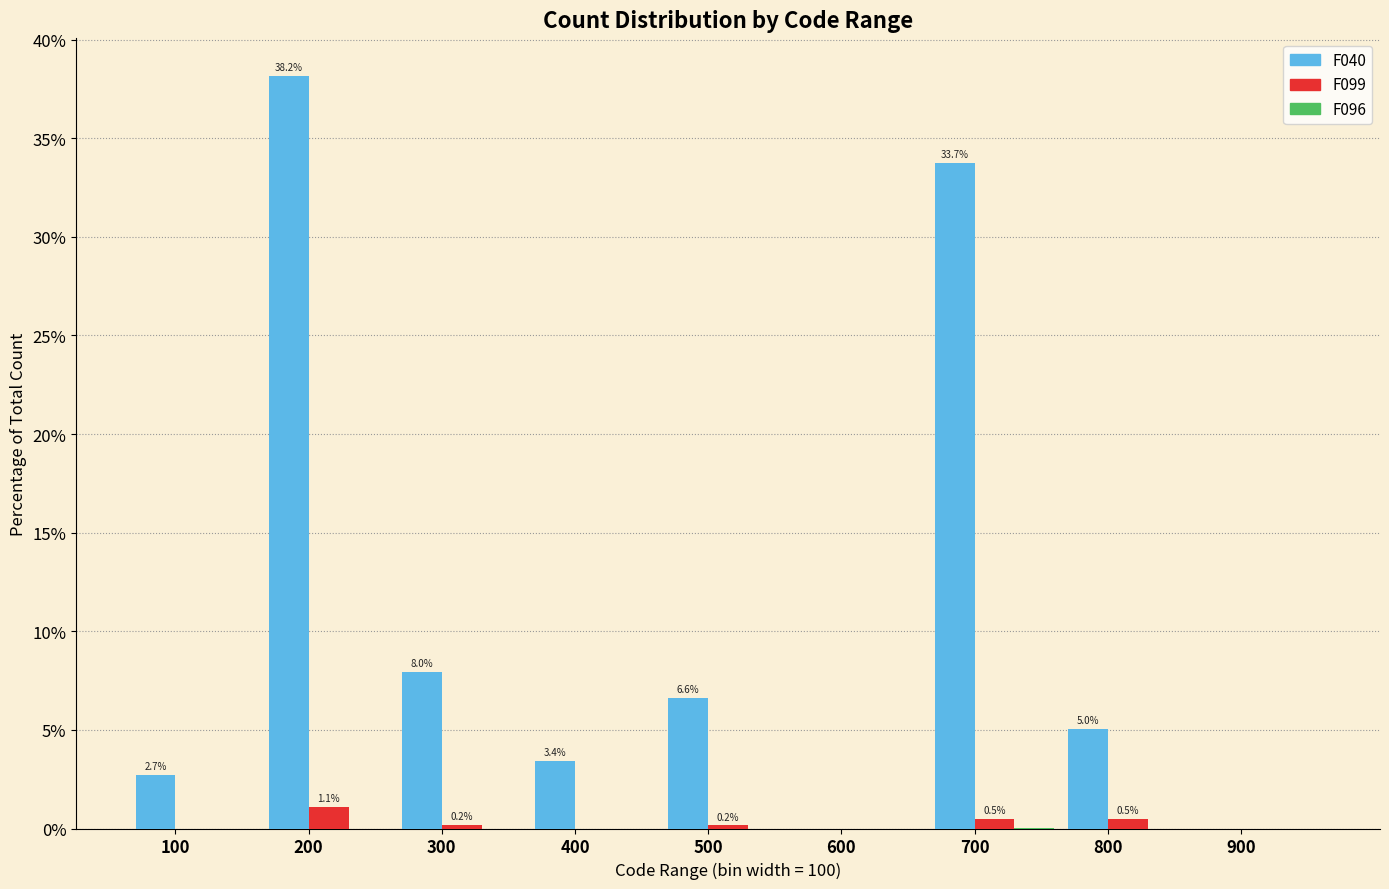

At which category is the sum across all series the highest?

200